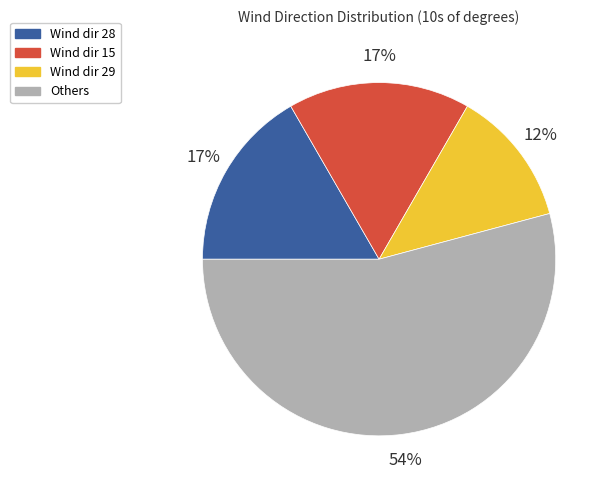

To the nearest percent, what is the average slice percentage?

25%